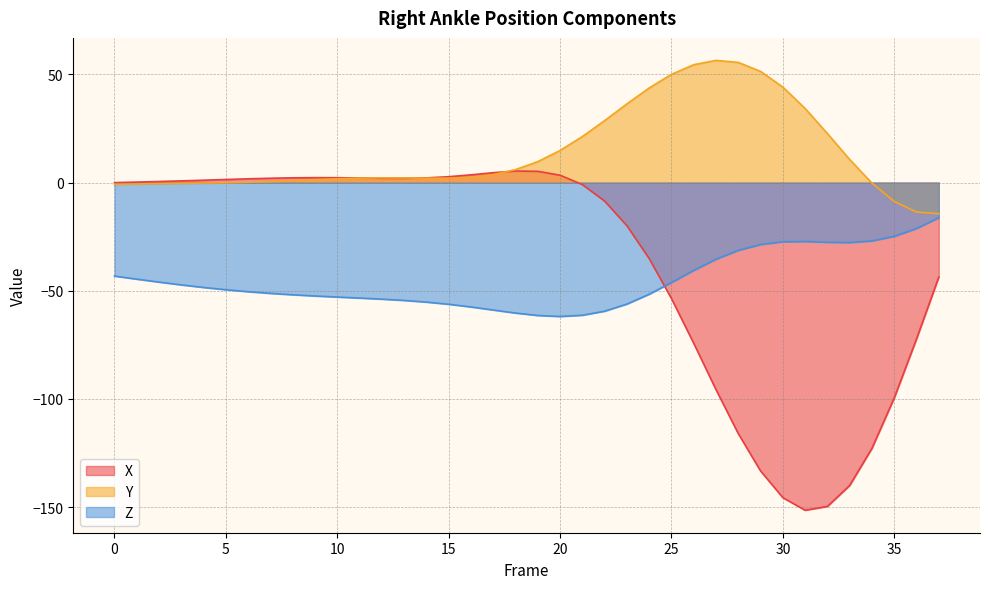

Where is the first local minimum for Z?

20